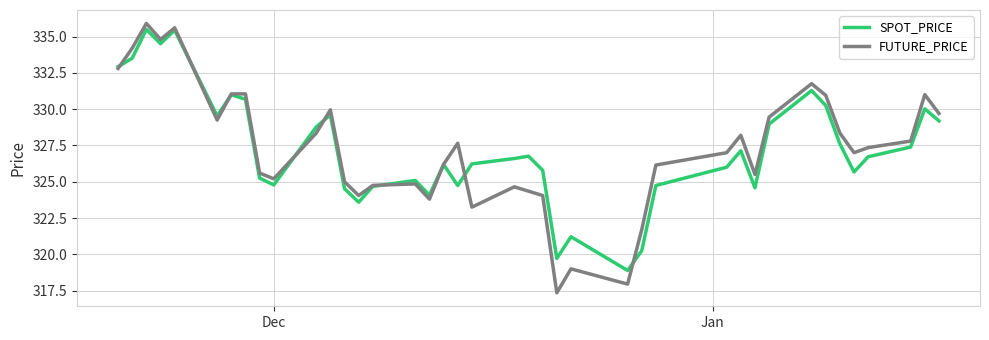

Which series has the widest spread of values?

FUTURE_PRICE